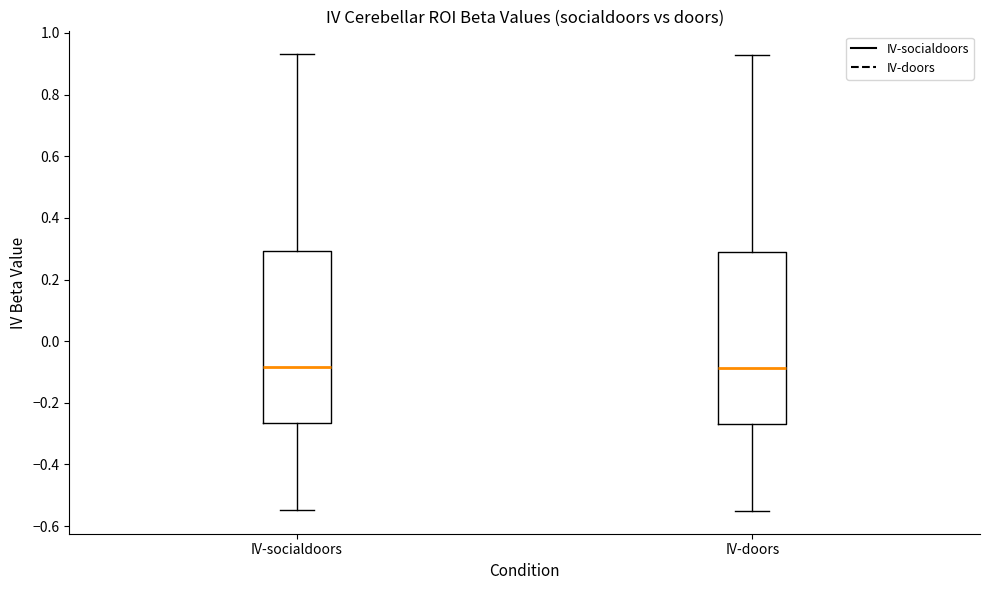

Reading left to right, transcribe this box plot: for each box, give where its median line is, the range the box spans, and where its two whiskers end, as read against the y-axis. The values are not printed on the chart, so give them approximately, as read against the axis.

IV-socialdoors: median -0.08, box -0.26 to 0.30, whiskers -0.54 to 0.94
IV-doors: median -0.08, box -0.26 to 0.30, whiskers -0.56 to 0.92